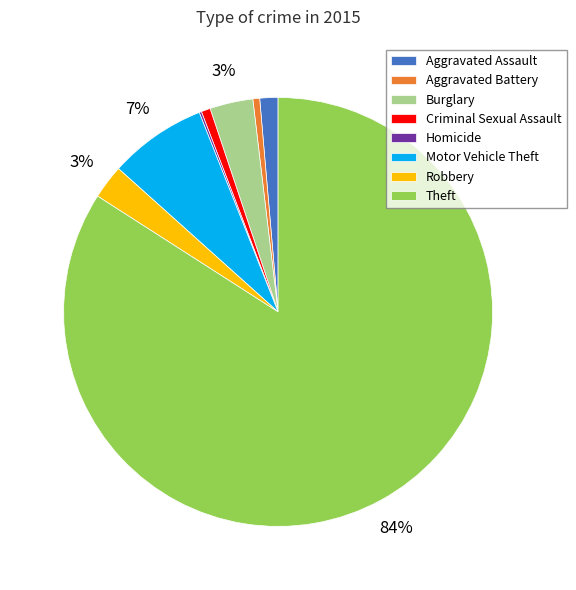

What is the ratio of the value at Burglary to the value at Motor Vehicle Theft?

0.4